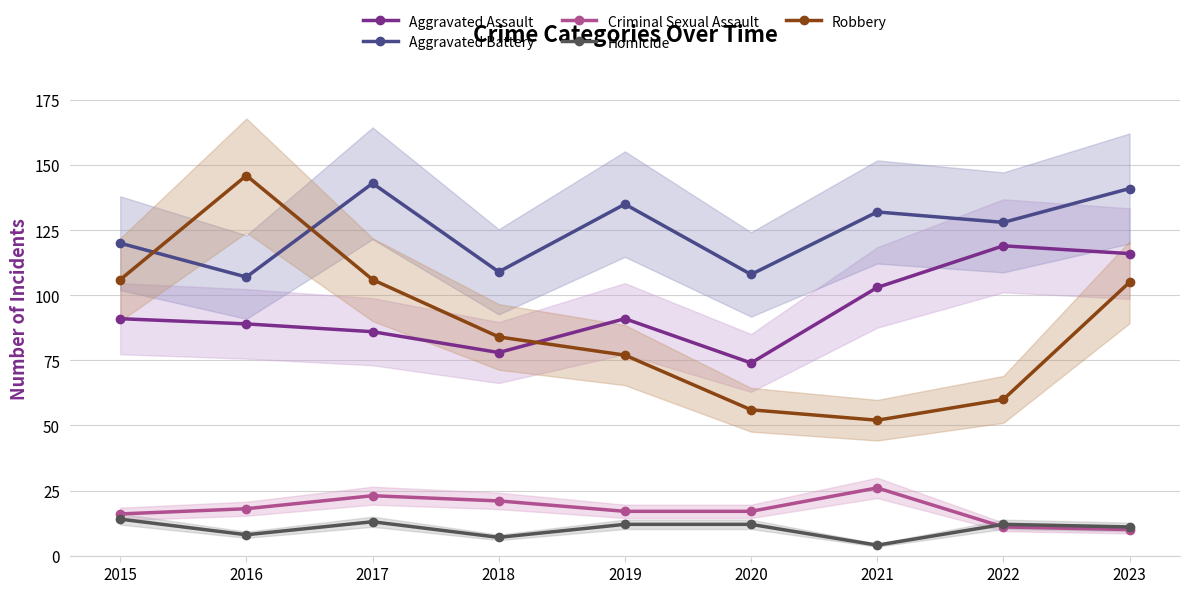

Rank the categories by Criminal Sexual Assault value from highest to lowest.

2021, 2017, 2018, 2016, 2019, 2020, 2015, 2022, 2023